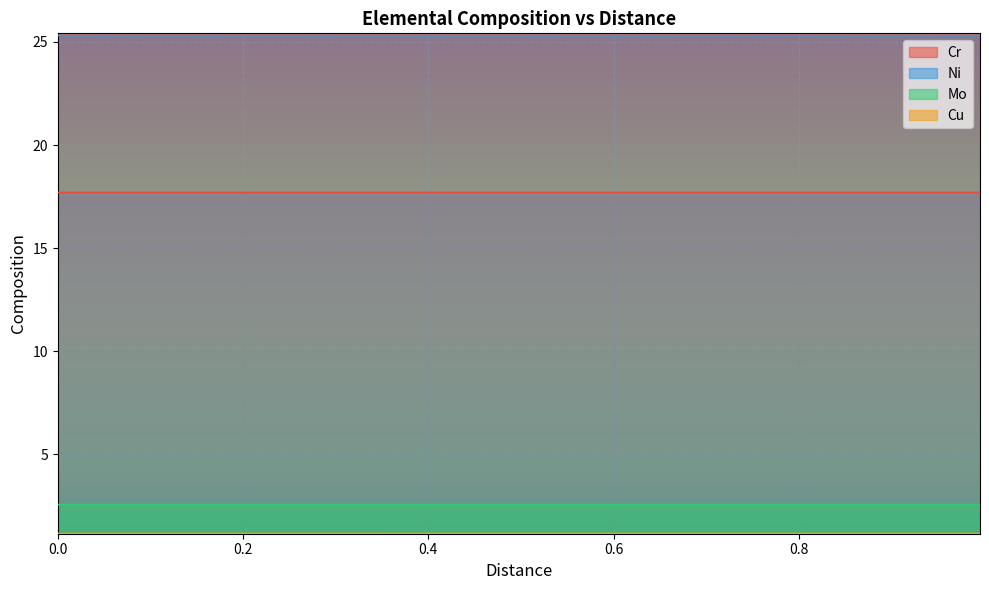

Reading left to right, what are all the values shown in this chart?

Cr: 0=17.7	0.02552552552552553=17.7	0.05105105105105105=17.7	0.07657657657657657=17.7	0.1021021021021021=17.7	0.1276276276276276=17.7	0.1531531531531531=17.7	0.1786786786786787=17.7	0.2042042042042042=17.7	0.2297297297297297=17.7	0.2552552552552553=17.7	0.2807807807807808=17.7	0.3063063063063063=17.7	0.3318318318318318=17.7	0.3573573573573574=17.7	0.3828828828828829=17.7	0.4084084084084084=17.7	0.4339339339339339=17.7	0.4594594594594595=17.7	0.484984984984985=17.7	0.5105105105105106=17.7	0.536036036036036=17.7	0.5615615615615616=17.7	0.5870870870870871=17.7	0.6126126126126126=17.7	0.6381381381381381=17.7	0.6636636636636637=17.7	0.6891891891891893=17.7	0.7147147147147147=17.7	0.7402402402402403=17.7	0.7657657657657658=17.7	0.7912912912912913=17.7	0.8168168168168168=17.7	0.8423423423423424=17.7	0.8678678678678678=17.7	0.8933933933933934=17.7	0.918918918918919=17.7	0.9444444444444444=17.7	0.96996996996997=17.7	0.9954954954954955=17.7
Ni: 0=25.3	0.02552552552552553=25.3	0.05105105105105105=25.3	0.07657657657657657=25.3	0.1021021021021021=25.3	0.1276276276276276=25.3	0.1531531531531531=25.3	0.1786786786786787=25.3	0.2042042042042042=25.3	0.2297297297297297=25.3	0.2552552552552553=25.3	0.2807807807807808=25.3	0.3063063063063063=25.3	0.3318318318318318=25.3	0.3573573573573574=25.3	0.3828828828828829=25.3	0.4084084084084084=25.3	0.4339339339339339=25.3	0.4594594594594595=25.3	0.484984984984985=25.3	0.5105105105105106=25.3	0.536036036036036=25.3	0.5615615615615616=25.3	0.5870870870870871=25.3	0.6126126126126126=25.3	0.6381381381381381=25.3	0.6636636636636637=25.3	0.6891891891891893=25.3	0.7147147147147147=25.3	0.7402402402402403=25.3	0.7657657657657658=25.3	0.7912912912912913=25.3	0.8168168168168168=25.3	0.8423423423423424=25.3	0.8678678678678678=25.3	0.8933933933933934=25.3	0.918918918918919=25.3	0.9444444444444444=25.3	0.96996996996997=25.3	0.9954954954954955=25.3
Mo: 0=2.6	0.02552552552552553=2.6	0.05105105105105105=2.6	0.07657657657657657=2.6	0.1021021021021021=2.6	0.1276276276276276=2.6	0.1531531531531531=2.6	0.1786786786786787=2.6	0.2042042042042042=2.6	0.2297297297297297=2.6	0.2552552552552553=2.6	0.2807807807807808=2.6	0.3063063063063063=2.6	0.3318318318318318=2.6	0.3573573573573574=2.6	0.3828828828828829=2.6	0.4084084084084084=2.6	0.4339339339339339=2.6	0.4594594594594595=2.6	0.484984984984985=2.6	0.5105105105105106=2.6	0.536036036036036=2.6	0.5615615615615616=2.6	0.5870870870870871=2.6	0.6126126126126126=2.6	0.6381381381381381=2.6	0.6636636636636637=2.6	0.6891891891891893=2.6	0.7147147147147147=2.6	0.7402402402402403=2.6	0.7657657657657658=2.6	0.7912912912912913=2.6	0.8168168168168168=2.6	0.8423423423423424=2.6	0.8678678678678678=2.6	0.8933933933933934=2.6	0.918918918918919=2.6	0.9444444444444444=2.6	0.96996996996997=2.6	0.9954954954954955=2.6
Cu: 0=1.2	0.02552552552552553=1.2	0.05105105105105105=1.2	0.07657657657657657=1.2	0.1021021021021021=1.2	0.1276276276276276=1.2	0.1531531531531531=1.2	0.1786786786786787=1.2	0.2042042042042042=1.2	0.2297297297297297=1.2	0.2552552552552553=1.2	0.2807807807807808=1.2	0.3063063063063063=1.2	0.3318318318318318=1.2	0.3573573573573574=1.2	0.3828828828828829=1.2	0.4084084084084084=1.2	0.4339339339339339=1.2	0.4594594594594595=1.2	0.484984984984985=1.2	0.5105105105105106=1.2	0.536036036036036=1.2	0.5615615615615616=1.2	0.5870870870870871=1.2	0.6126126126126126=1.2	0.6381381381381381=1.2	0.6636636636636637=1.2	0.6891891891891893=1.2	0.7147147147147147=1.2	0.7402402402402403=1.2	0.7657657657657658=1.2	0.7912912912912913=1.2	0.8168168168168168=1.2	0.8423423423423424=1.2	0.8678678678678678=1.2	0.8933933933933934=1.2	0.918918918918919=1.2	0.9444444444444444=1.2	0.96996996996997=1.2	0.9954954954954955=1.2